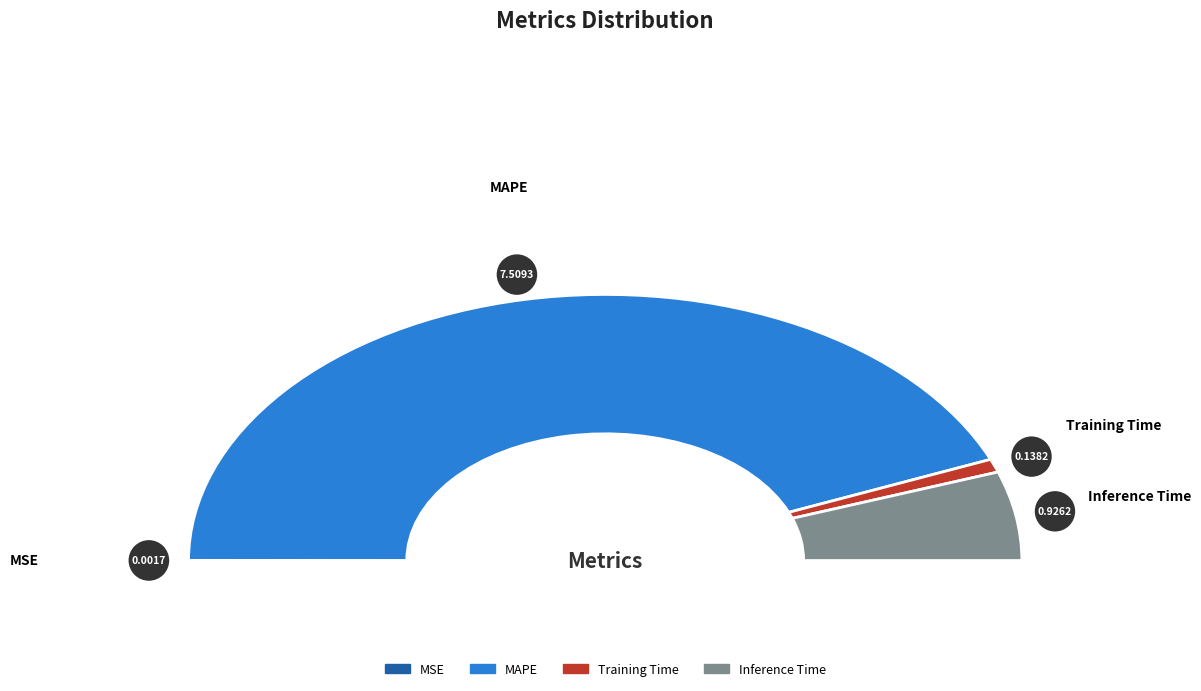

How many segments does this pie chart have?

4